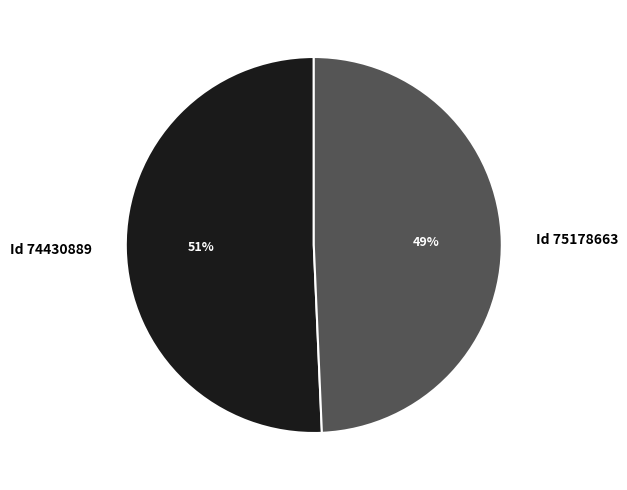

Is there any slice that represents more than half of the pie?

Yes